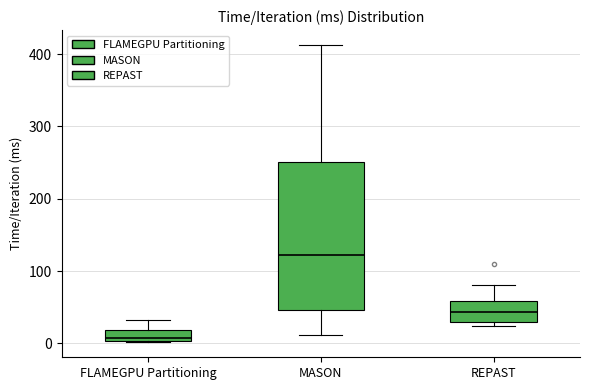

Where is the upper edge of the box for MASON on the y-axis? The values are not printed on the chart, so give them approximately, as read against the axis.

250